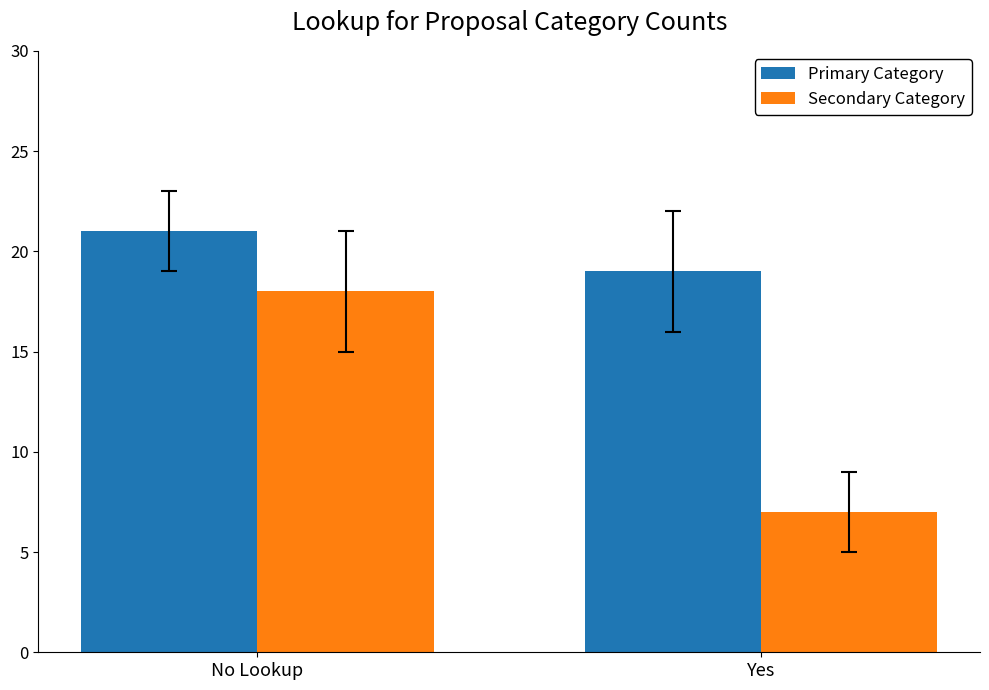

What are all the series names shown in the legend?

Primary Category, Secondary Category